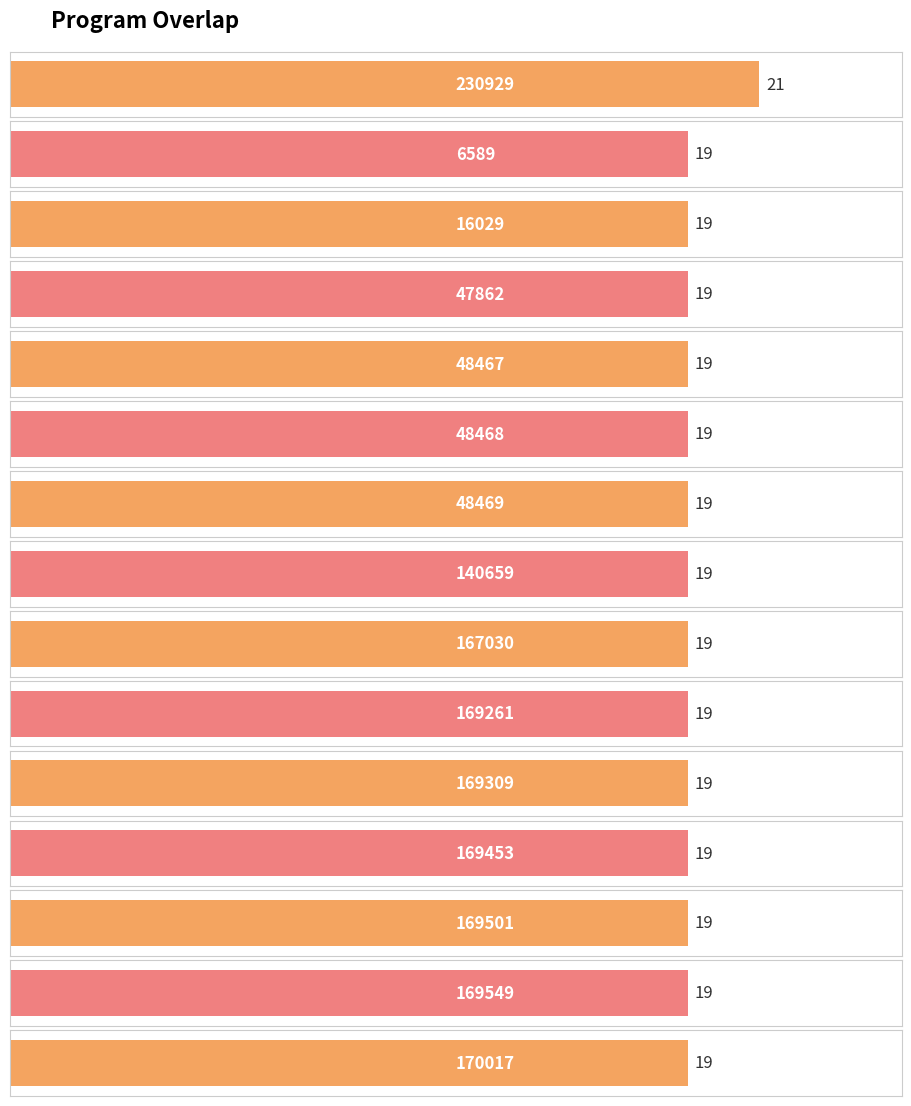

True or false: the data shows 10 at 169501.

False